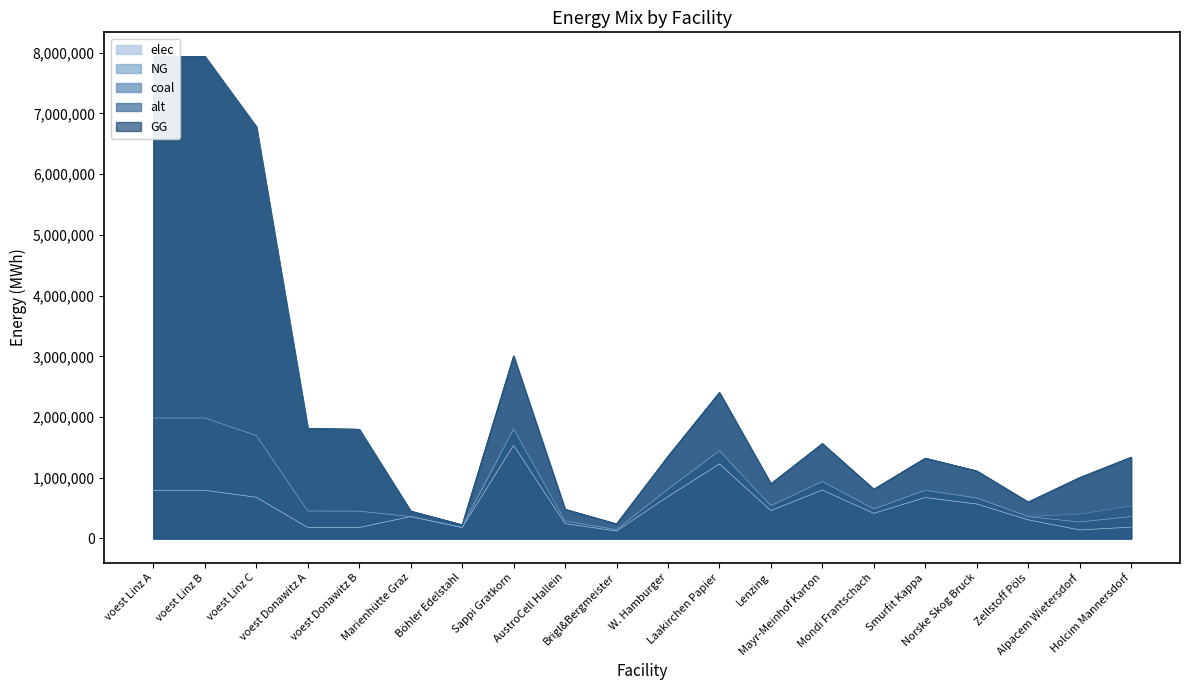

Rank the series by their maximum value, from highest to lowest.

coal, elec, alt, NG, GG